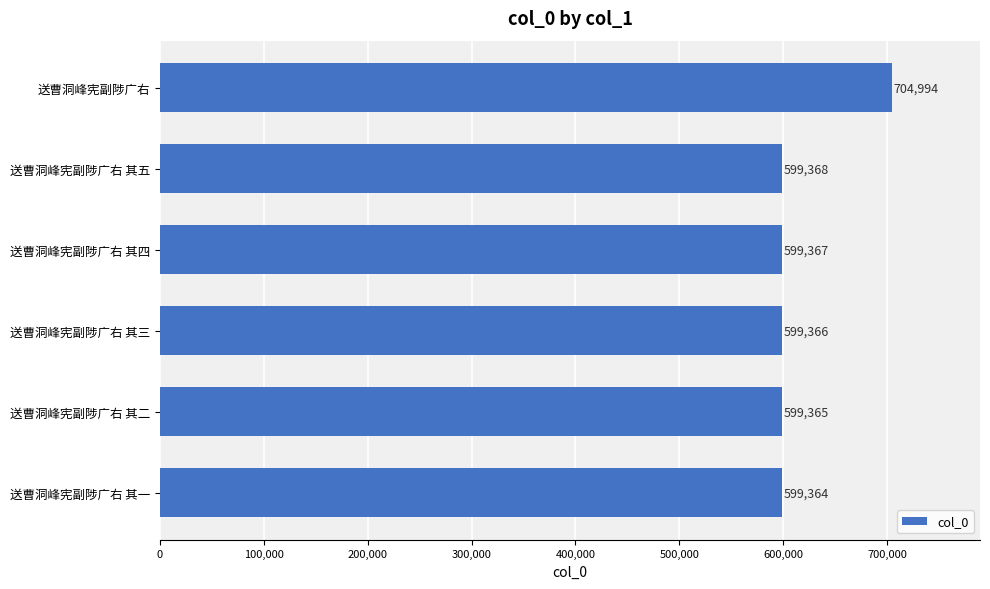

How many data points does each series have?

6